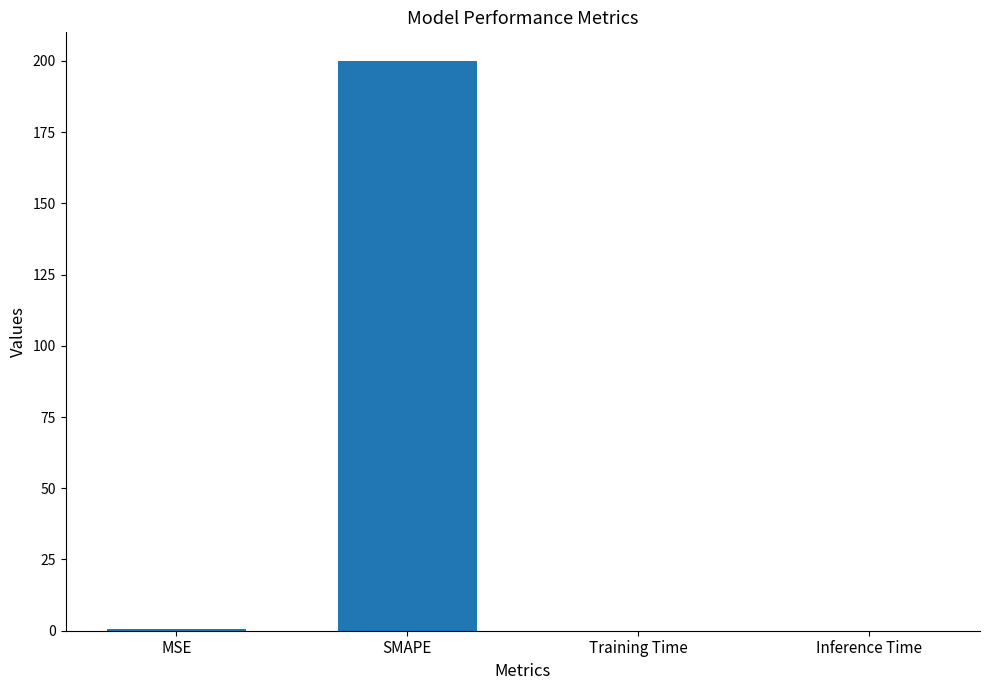

What is the sum of all values?

200.8